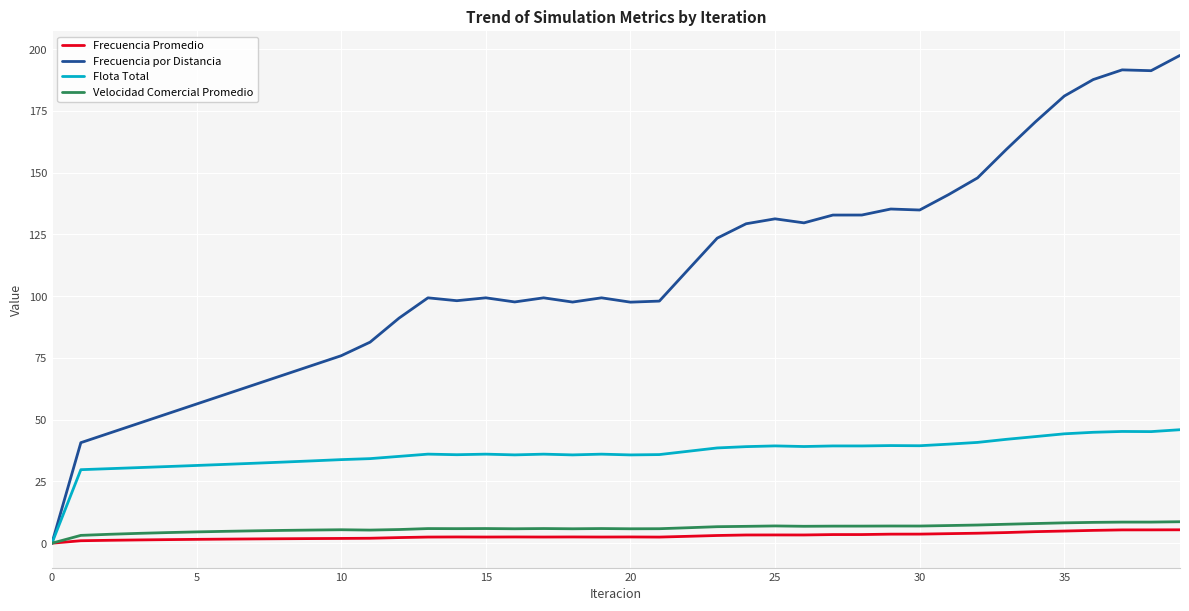

Which series has the largest total across all categories?

Frecuencia por Distancia